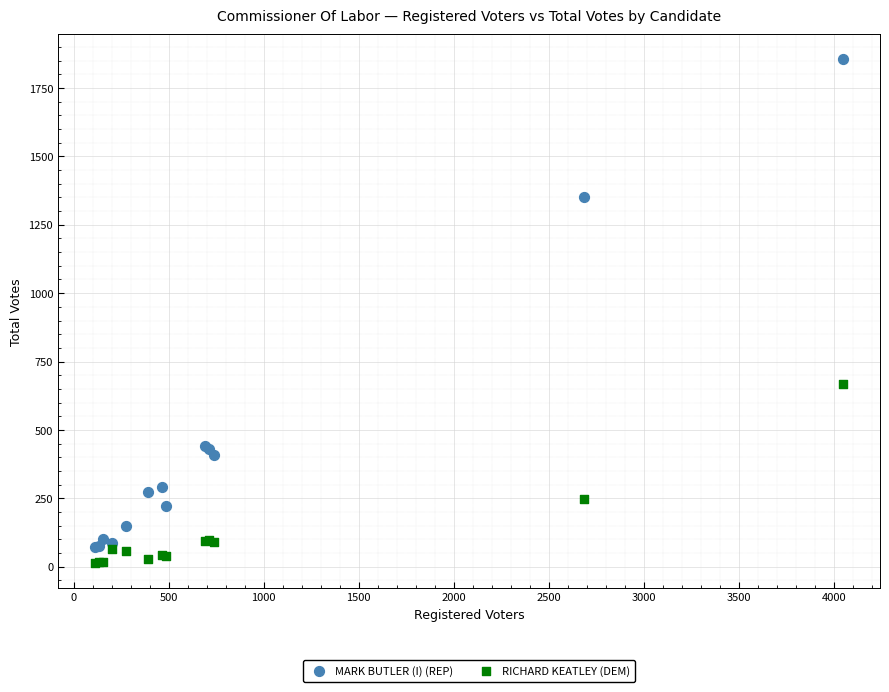

Which series has the largest Y range (max minus min)?

MARK BUTLER (I) (REP)